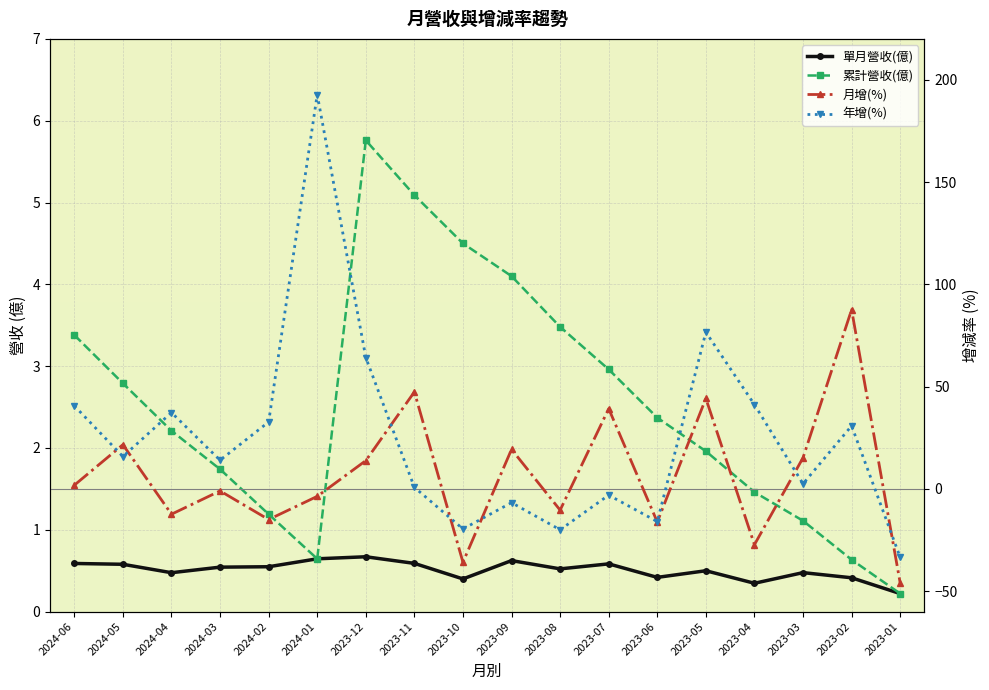

What are all the series names shown in the legend?

單月營收(億), 累計營收(億), 月增(%), 年增(%)